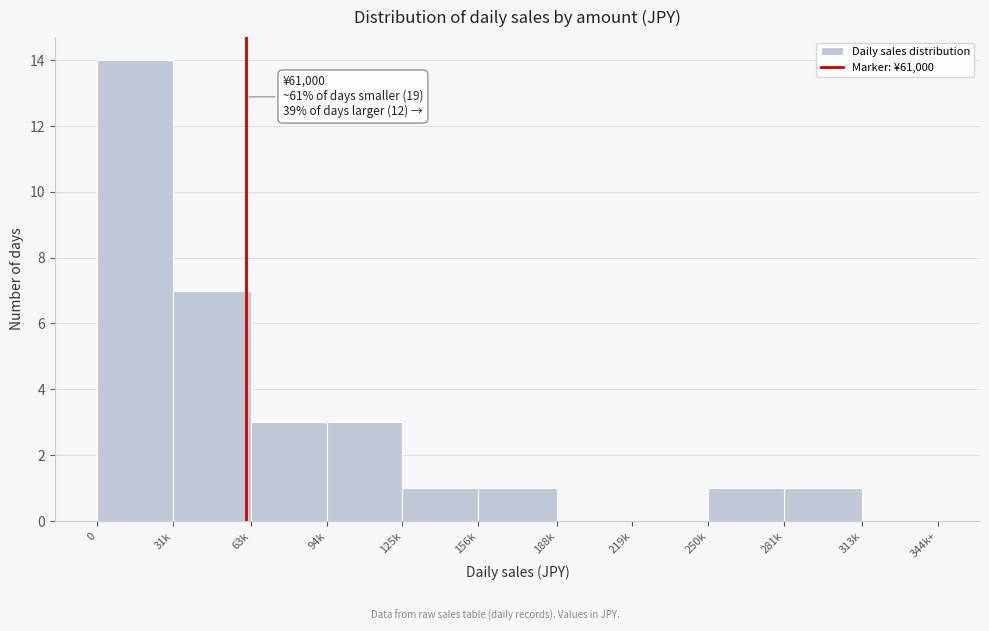

Reading left to right, what are all the values shown in this chart?

0=14	31k=7	63k=3	94k=3	125k=1	156k=1	188k=0	219k=0	250k=1	281k=1	313k=0